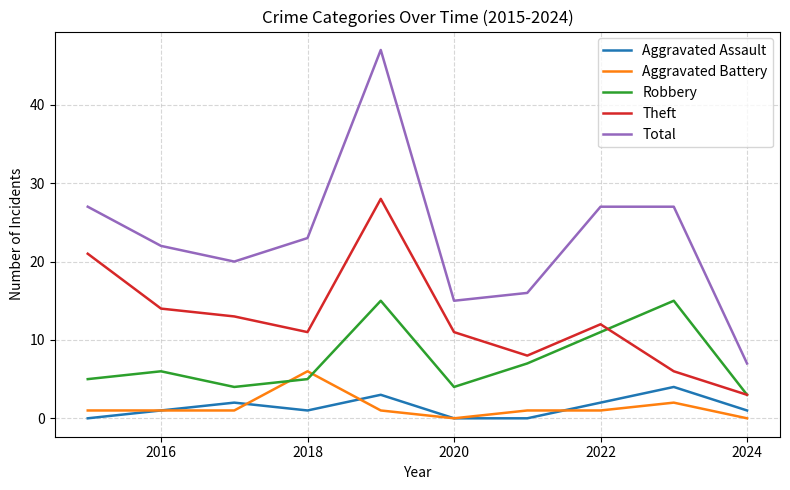

Which series has the largest range (max minus min)?

Total